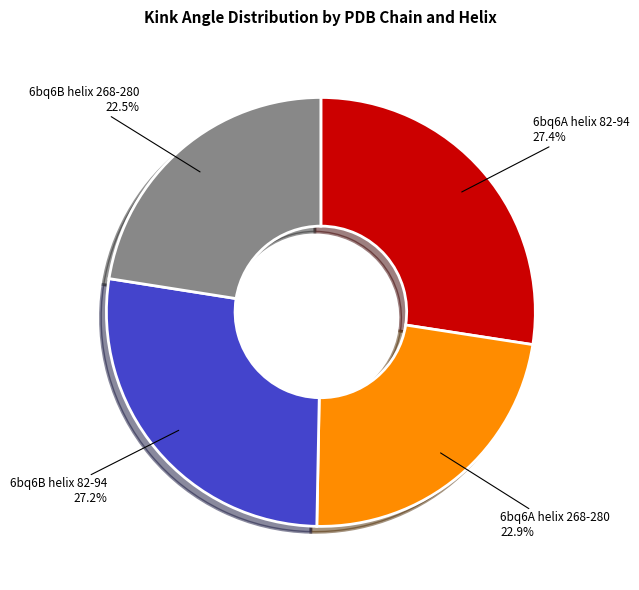

To the nearest percent, what is the average slice percentage?

25%